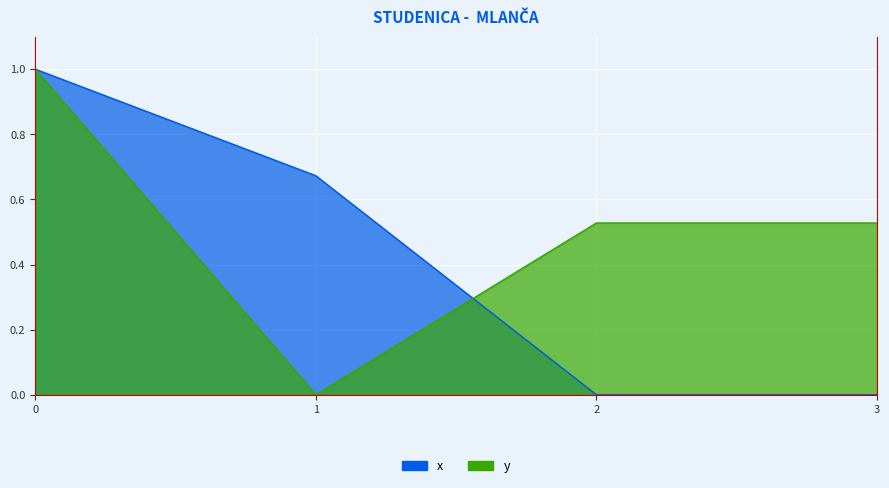

Reading left to right, list all the values displayed in this chart.

x: 1.0	0.7	0.0	0.0
y: 1.0	0.0	0.5	0.5